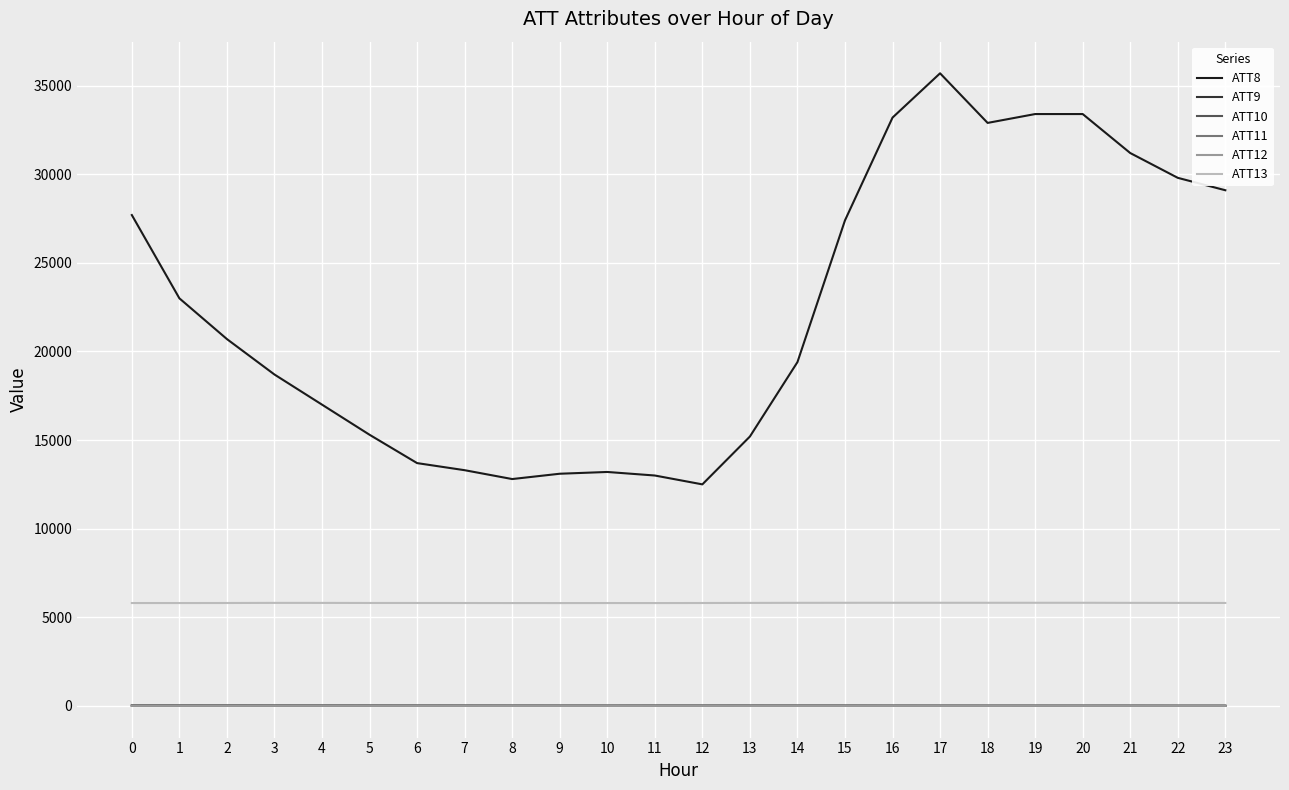

True or false: ATT9 and ATT8 cross at least once.

False